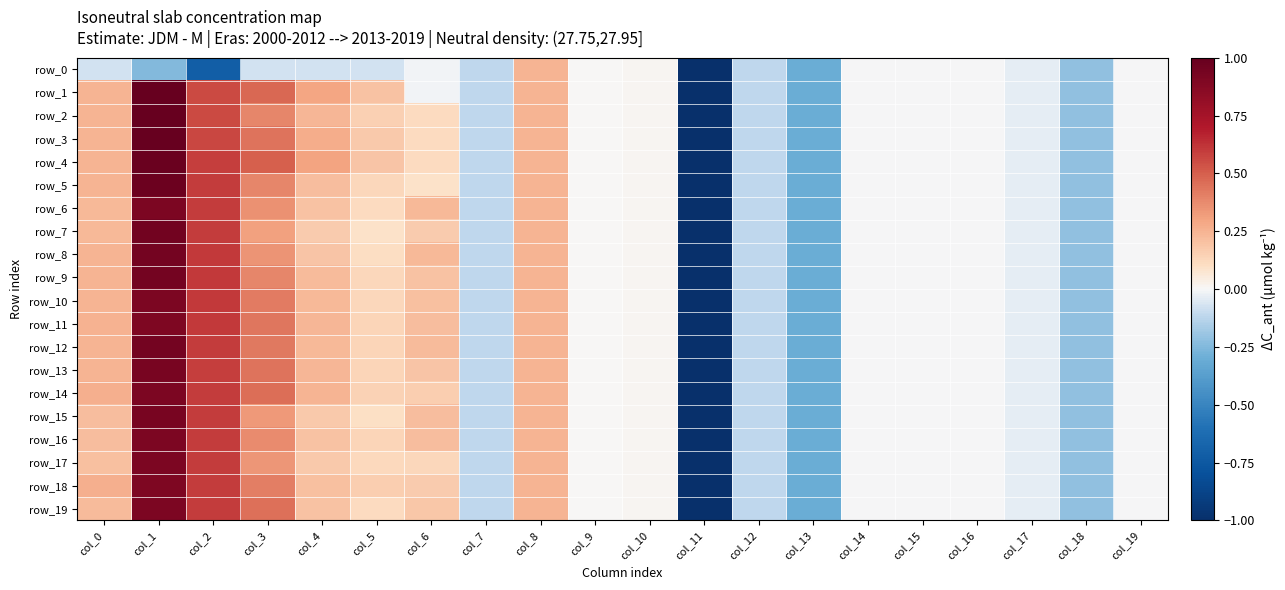

Reading left to right, transcribe all the data shown in this chart.

row_0: col_0=-0.1	col_1=-0.2	col_2=-0.7	col_3=-0.1	col_4=-0.1	col_5=-0.1	col_6=-0.0	col_7=-0.1	col_8=0.2	col_9=0.0	col_10=0.0	col_11=-5.1	col_12=-0.1	col_13=-0.3	col_14=-0.0	col_15=-0.0	col_16=-0.0	col_17=-0.0	col_18=-0.2	col_19=-0.0
row_1: col_0=0.2	col_1=1.0	col_2=0.6	col_3=0.5	col_4=0.3	col_5=0.2	col_6=-0.0	col_7=-0.1	col_8=0.2	col_9=0.0	col_10=0.0	col_11=-5.1	col_12=-0.1	col_13=-0.3	col_14=-0.0	col_15=-0.0	col_16=-0.0	col_17=-0.0	col_18=-0.2	col_19=-0.0
row_2: col_0=0.2	col_1=1.0	col_2=0.6	col_3=0.4	col_4=0.2	col_5=0.2	col_6=0.1	col_7=-0.1	col_8=0.2	col_9=0.0	col_10=0.0	col_11=-5.1	col_12=-0.1	col_13=-0.3	col_14=-0.0	col_15=-0.0	col_16=-0.0	col_17=-0.0	col_18=-0.2	col_19=-0.0
row_3: col_0=0.2	col_1=1.0	col_2=0.6	col_3=0.4	col_4=0.3	col_5=0.2	col_6=0.1	col_7=-0.1	col_8=0.2	col_9=0.0	col_10=0.0	col_11=-5.1	col_12=-0.1	col_13=-0.3	col_14=-0.0	col_15=-0.0	col_16=-0.0	col_17=-0.0	col_18=-0.2	col_19=-0.0
row_4: col_0=0.2	col_1=1.0	col_2=0.6	col_3=0.5	col_4=0.3	col_5=0.2	col_6=0.1	col_7=-0.1	col_8=0.2	col_9=0.0	col_10=0.0	col_11=-5.1	col_12=-0.1	col_13=-0.3	col_14=-0.0	col_15=-0.0	col_16=-0.0	col_17=-0.0	col_18=-0.2	col_19=-0.0
row_5: col_0=0.2	col_1=1.0	col_2=0.6	col_3=0.4	col_4=0.2	col_5=0.1	col_6=0.1	col_7=-0.1	col_8=0.2	col_9=0.0	col_10=0.0	col_11=-5.1	col_12=-0.1	col_13=-0.3	col_14=-0.0	col_15=-0.0	col_16=-0.0	col_17=-0.0	col_18=-0.2	col_19=-0.0
row_6: col_0=0.2	col_1=0.9	col_2=0.6	col_3=0.4	col_4=0.2	col_5=0.1	col_6=0.2	col_7=-0.1	col_8=0.2	col_9=0.0	col_10=0.0	col_11=-5.1	col_12=-0.1	col_13=-0.3	col_14=-0.0	col_15=-0.0	col_16=-0.0	col_17=-0.0	col_18=-0.2	col_19=-0.0
row_7: col_0=0.2	col_1=1.0	col_2=0.6	col_3=0.3	col_4=0.2	col_5=0.1	col_6=0.2	col_7=-0.1	col_8=0.2	col_9=0.0	col_10=0.0	col_11=-5.1	col_12=-0.1	col_13=-0.3	col_14=-0.0	col_15=-0.0	col_16=-0.0	col_17=-0.0	col_18=-0.2	col_19=-0.0
row_8: col_0=0.2	col_1=0.9	col_2=0.6	col_3=0.3	col_4=0.2	col_5=0.1	col_6=0.2	col_7=-0.1	col_8=0.2	col_9=0.0	col_10=0.0	col_11=-5.1	col_12=-0.1	col_13=-0.3	col_14=-0.0	col_15=-0.0	col_16=-0.0	col_17=-0.0	col_18=-0.2	col_19=-0.0
row_9: col_0=0.2	col_1=0.9	col_2=0.6	col_3=0.4	col_4=0.2	col_5=0.1	col_6=0.2	col_7=-0.1	col_8=0.2	col_9=0.0	col_10=0.0	col_11=-5.1	col_12=-0.1	col_13=-0.3	col_14=-0.0	col_15=-0.0	col_16=-0.0	col_17=-0.0	col_18=-0.2	col_19=-0.0
row_10: col_0=0.2	col_1=0.9	col_2=0.6	col_3=0.4	col_4=0.2	col_5=0.1	col_6=0.2	col_7=-0.1	col_8=0.2	col_9=0.0	col_10=0.0	col_11=-5.1	col_12=-0.1	col_13=-0.3	col_14=-0.0	col_15=-0.0	col_16=-0.0	col_17=-0.0	col_18=-0.2	col_19=-0.0
row_11: col_0=0.3	col_1=0.9	col_2=0.6	col_3=0.4	col_4=0.2	col_5=0.1	col_6=0.2	col_7=-0.1	col_8=0.2	col_9=0.0	col_10=0.0	col_11=-5.1	col_12=-0.1	col_13=-0.3	col_14=-0.0	col_15=-0.0	col_16=-0.0	col_17=-0.0	col_18=-0.2	col_19=-0.0
row_12: col_0=0.2	col_1=0.9	col_2=0.6	col_3=0.4	col_4=0.2	col_5=0.1	col_6=0.2	col_7=-0.1	col_8=0.2	col_9=0.0	col_10=0.0	col_11=-5.1	col_12=-0.1	col_13=-0.3	col_14=-0.0	col_15=-0.0	col_16=-0.0	col_17=-0.0	col_18=-0.2	col_19=-0.0
row_13: col_0=0.2	col_1=0.9	col_2=0.6	col_3=0.4	col_4=0.2	col_5=0.1	col_6=0.2	col_7=-0.1	col_8=0.2	col_9=0.0	col_10=0.0	col_11=-5.1	col_12=-0.1	col_13=-0.3	col_14=-0.0	col_15=-0.0	col_16=-0.0	col_17=-0.0	col_18=-0.2	col_19=-0.0
row_14: col_0=0.3	col_1=0.9	col_2=0.6	col_3=0.5	col_4=0.2	col_5=0.1	col_6=0.2	col_7=-0.1	col_8=0.2	col_9=0.0	col_10=0.0	col_11=-5.1	col_12=-0.1	col_13=-0.3	col_14=-0.0	col_15=-0.0	col_16=-0.0	col_17=-0.0	col_18=-0.2	col_19=-0.0
row_15: col_0=0.2	col_1=0.9	col_2=0.6	col_3=0.3	col_4=0.2	col_5=0.1	col_6=0.2	col_7=-0.1	col_8=0.2	col_9=0.0	col_10=0.0	col_11=-5.1	col_12=-0.1	col_13=-0.3	col_14=-0.0	col_15=-0.0	col_16=-0.0	col_17=-0.0	col_18=-0.2	col_19=-0.0
row_16: col_0=0.2	col_1=0.9	col_2=0.6	col_3=0.4	col_4=0.2	col_5=0.1	col_6=0.2	col_7=-0.1	col_8=0.2	col_9=0.0	col_10=0.0	col_11=-5.1	col_12=-0.1	col_13=-0.3	col_14=-0.0	col_15=-0.0	col_16=-0.0	col_17=-0.0	col_18=-0.2	col_19=-0.0
row_17: col_0=0.2	col_1=0.9	col_2=0.6	col_3=0.3	col_4=0.2	col_5=0.1	col_6=0.1	col_7=-0.1	col_8=0.2	col_9=0.0	col_10=0.0	col_11=-5.1	col_12=-0.1	col_13=-0.3	col_14=-0.0	col_15=-0.0	col_16=-0.0	col_17=-0.0	col_18=-0.2	col_19=-0.0
row_18: col_0=0.3	col_1=0.9	col_2=0.6	col_3=0.4	col_4=0.2	col_5=0.2	col_6=0.2	col_7=-0.1	col_8=0.2	col_9=0.0	col_10=0.0	col_11=-5.1	col_12=-0.1	col_13=-0.3	col_14=-0.0	col_15=-0.0	col_16=-0.0	col_17=-0.0	col_18=-0.2	col_19=-0.0
row_19: col_0=0.2	col_1=0.9	col_2=0.6	col_3=0.4	col_4=0.2	col_5=0.1	col_6=0.2	col_7=-0.1	col_8=0.2	col_9=0.0	col_10=0.0	col_11=-5.1	col_12=-0.1	col_13=-0.3	col_14=-0.0	col_15=-0.0	col_16=-0.0	col_17=-0.0	col_18=-0.2	col_19=-0.0